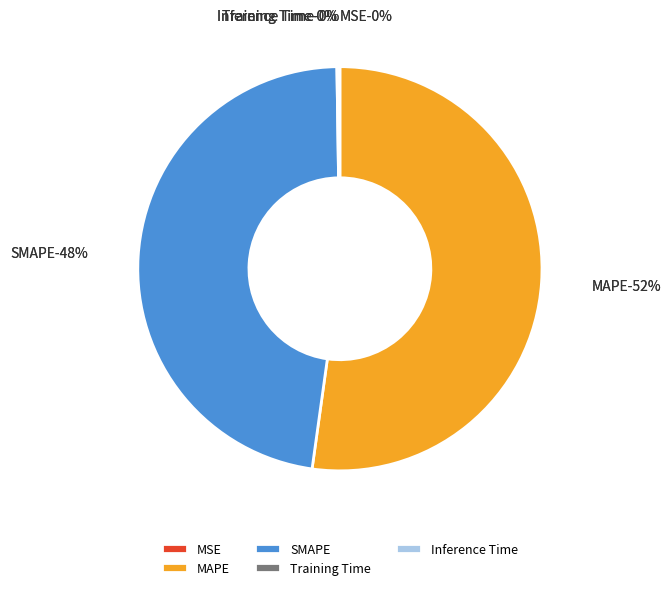

How many slices are in this pie chart?

5